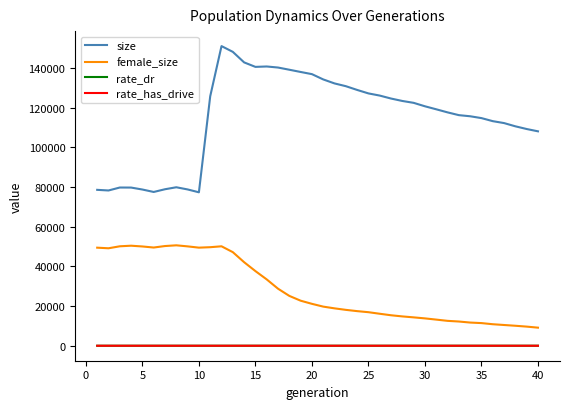

Which series has the widest spread of values?

size